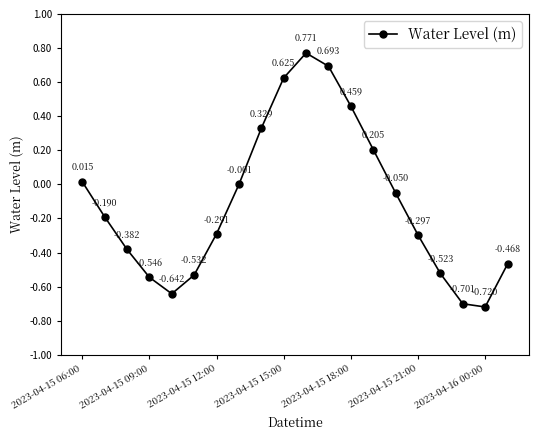

True or false: the data has more than 2 interior local peaks.

False